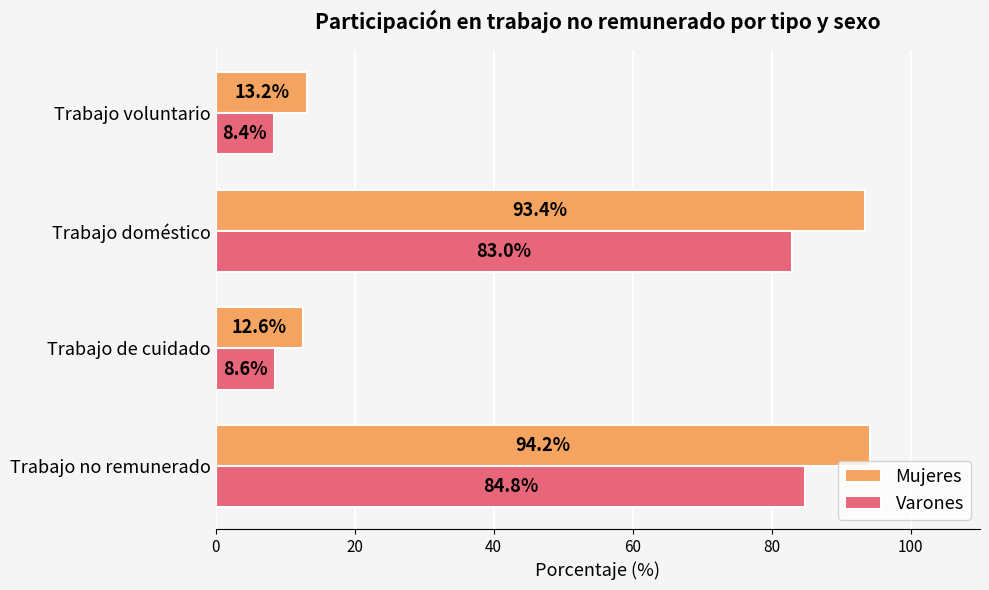

List the series in order of their peak value, highest first.

Mujeres, Varones